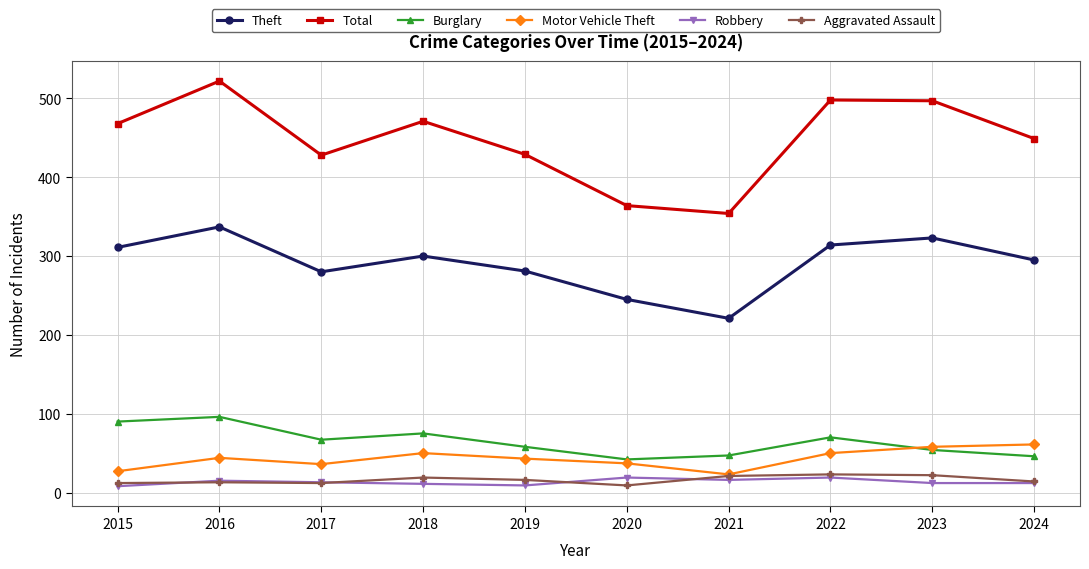

The Burglary series shows 47 at 2021. True or false?

True